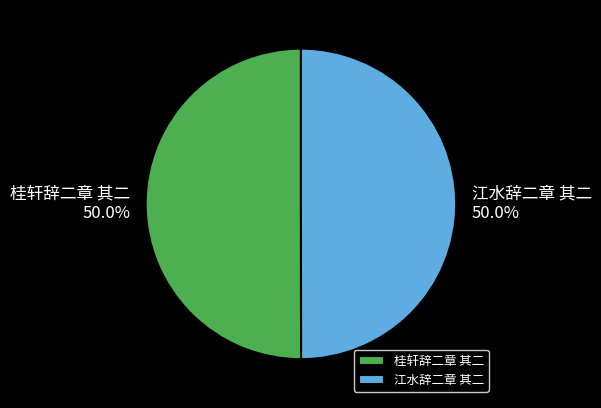

What is the total percentage of 桂轩辞二章 其二 and 江水辞二章 其二?

100.0%